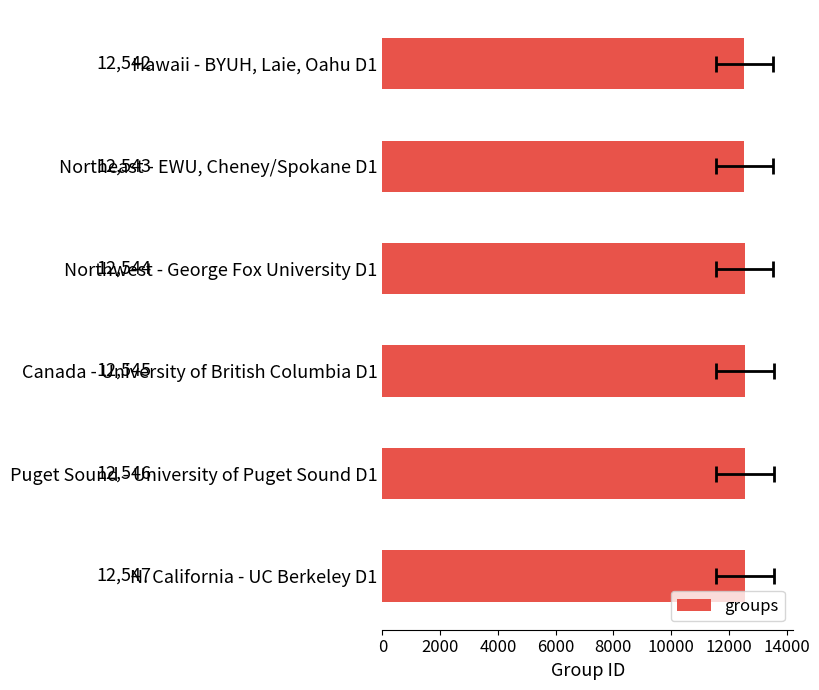

Does the chart contain stacked bars?

No